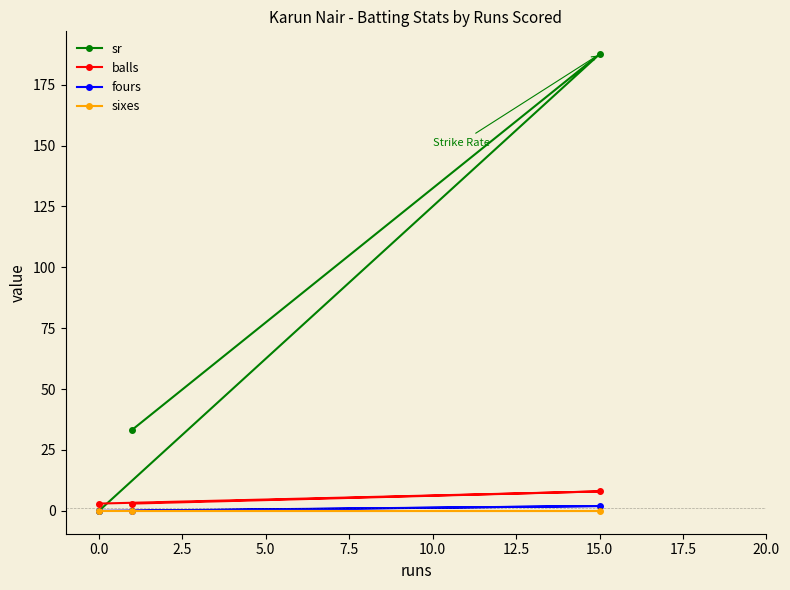

At which label does sr reach its peak?

15.0